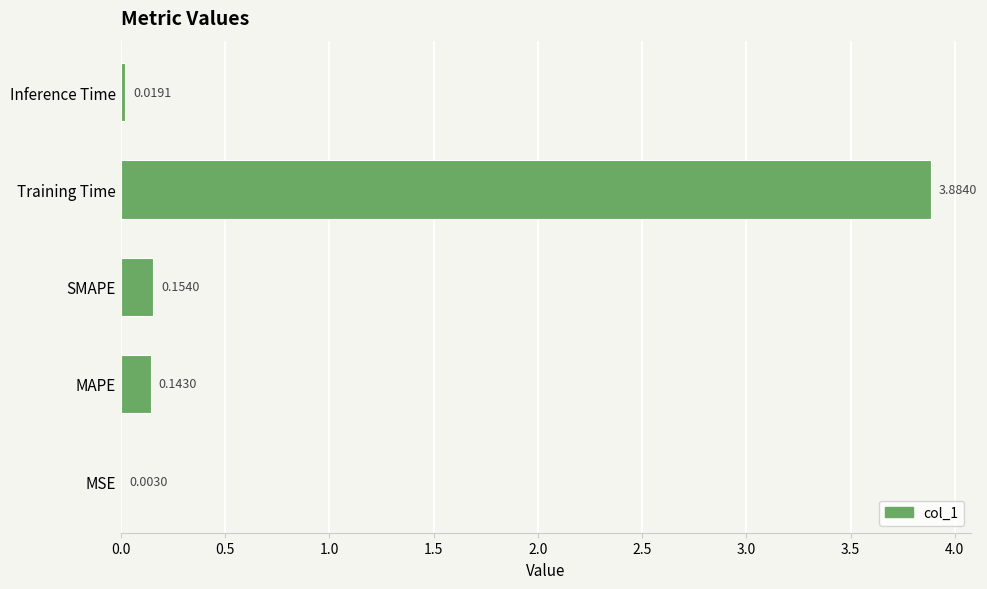

What is the sum of the values at Training Time and SMAPE?

4.0